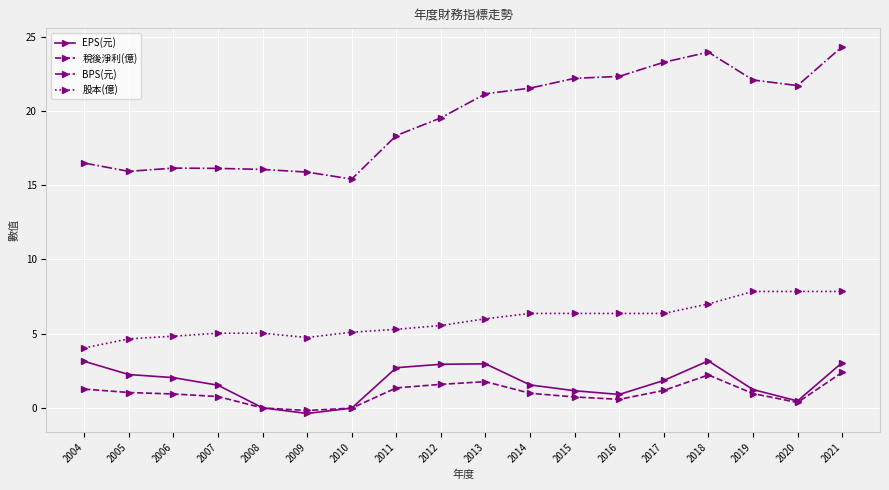

True or false: BPS(元) and 股本(億) intersect in this chart.

False